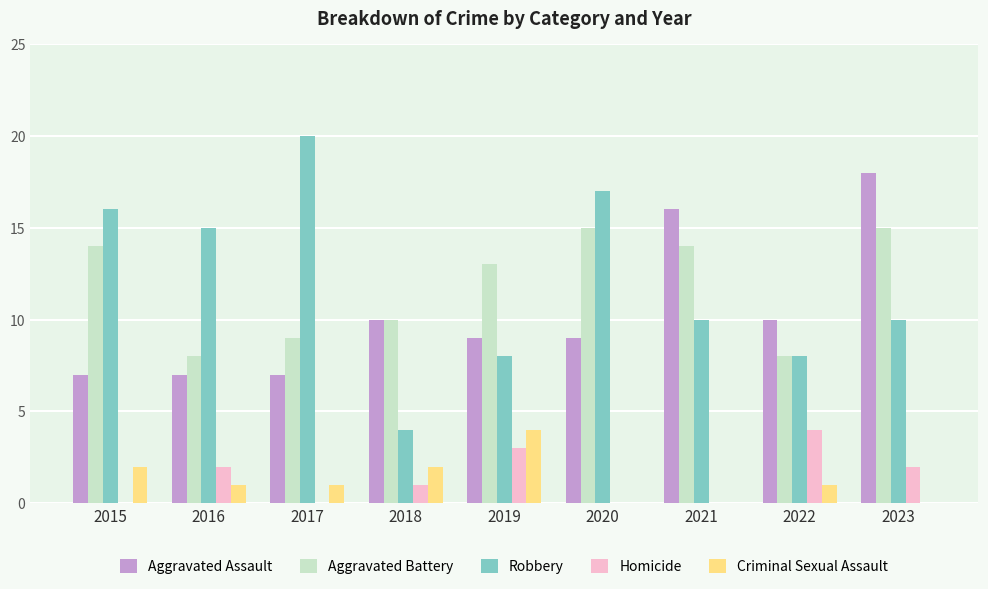

At which category is the sum across all series the highest?

2023